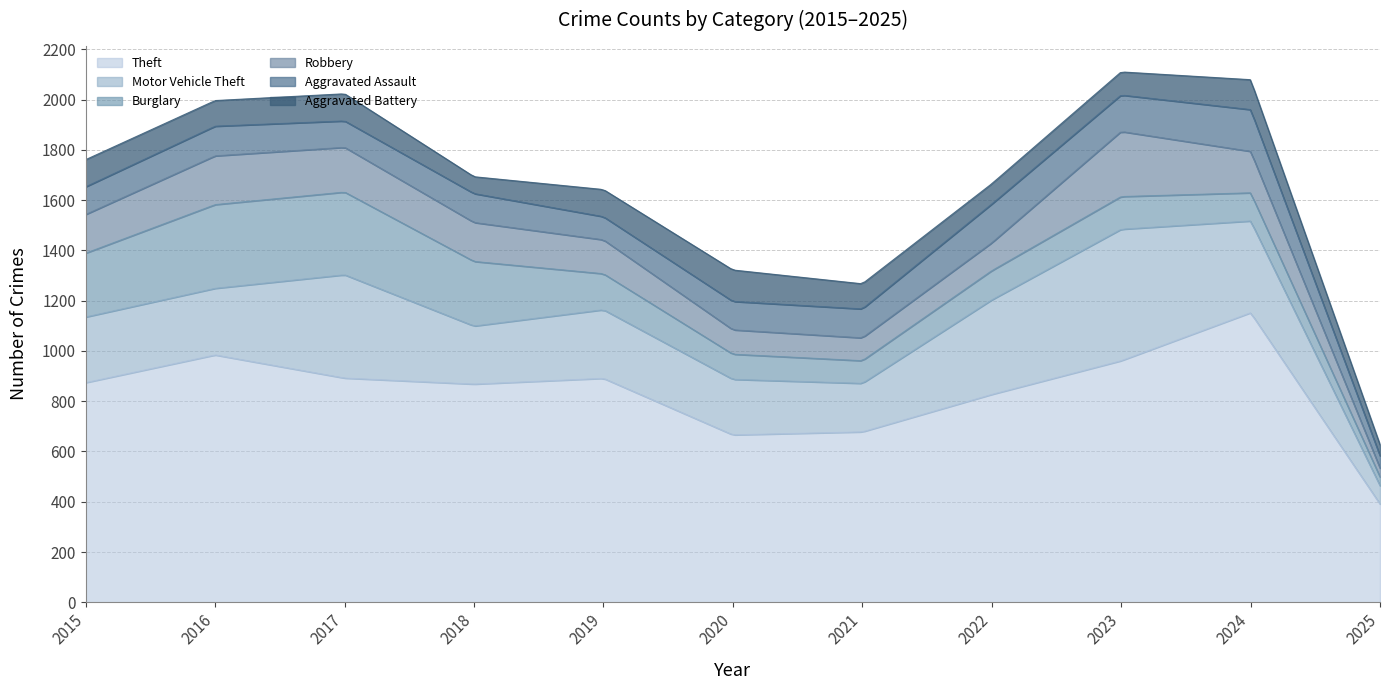

Reading left to right, what are all the values shown in this chart?

Theft: 874	984	892	868	891	666	678	827	961	1152	391
Motor Vehicle Theft: 261	265	411	231	273	221	193	376	523	365	73
Burglary: 254	333	329	257	143	100	90	116	130	112	35
Robbery: 154	194	178	155	135	97	91	111	259	165	35
Aggravated Assault: 110	118	105	115	92	113	115	154	145	166	49
Aggravated Battery: 108	102	108	67	108	125	100	81	92	119	44